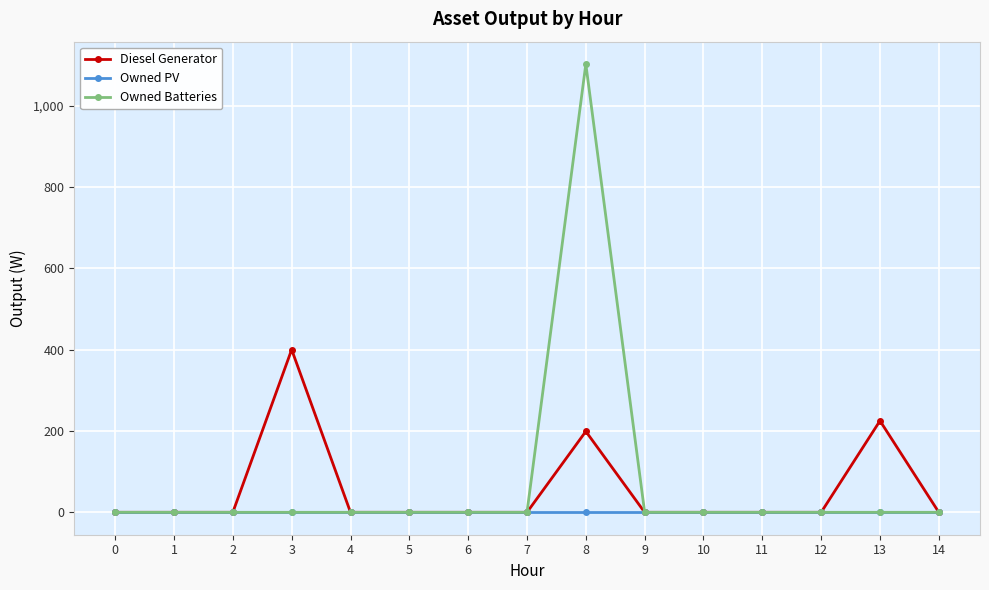

At which category is the sum across all series the highest?

8